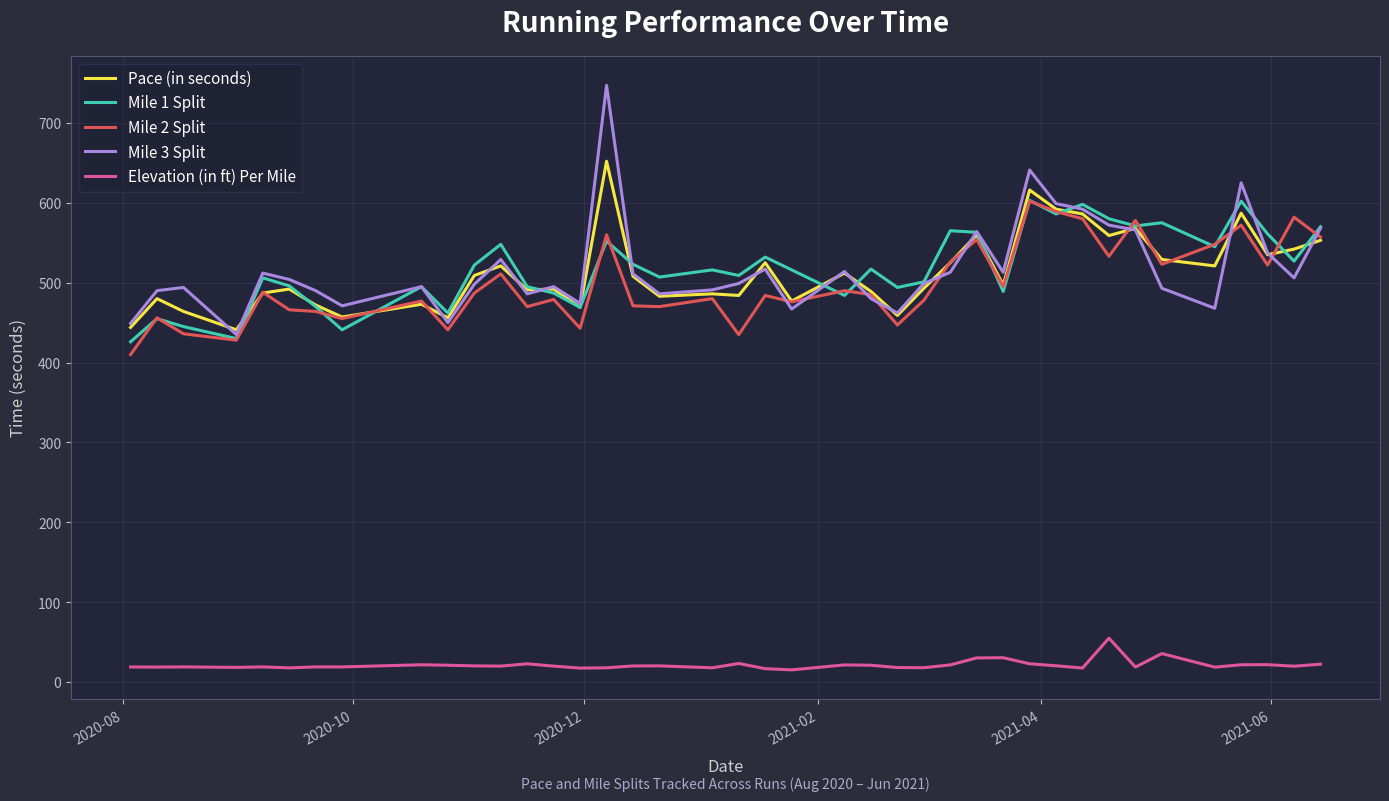

Which series has the widest spread of values?

Mile 3 Split